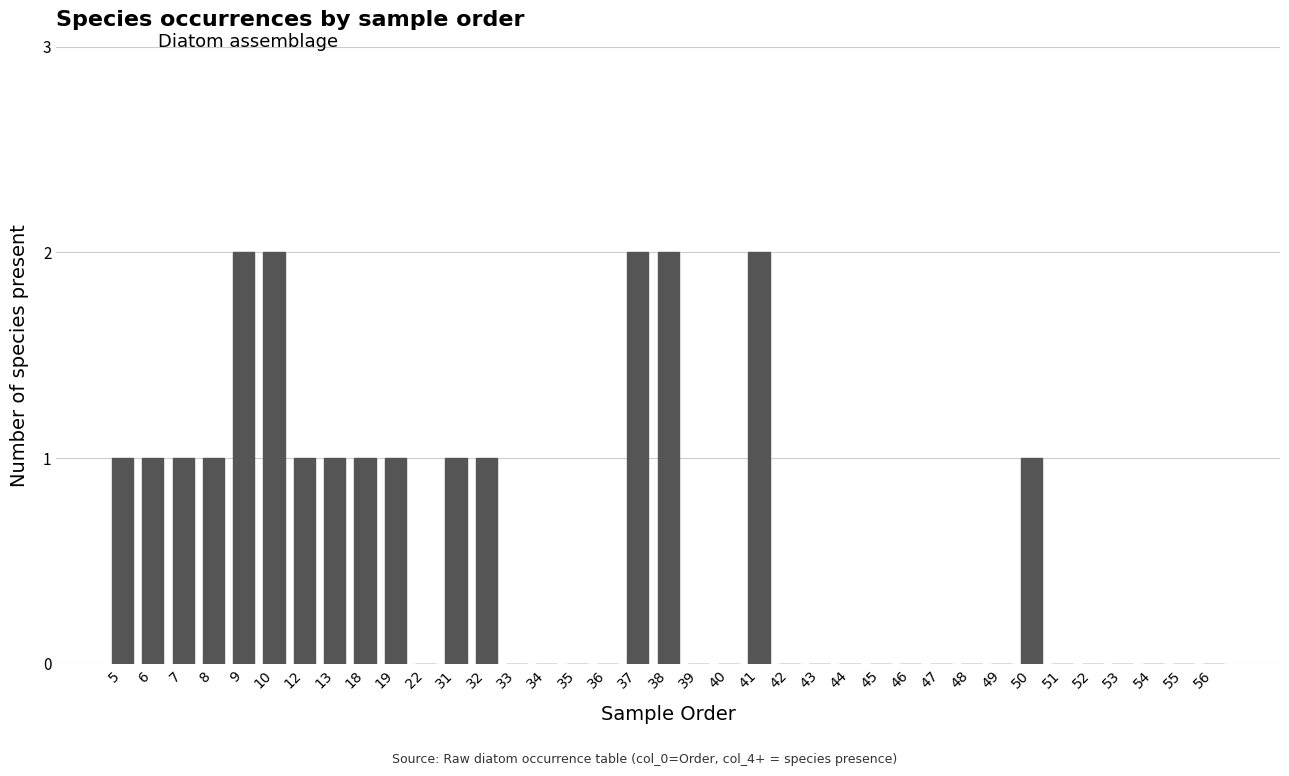

Is it true that the value at 49 is 0?

True